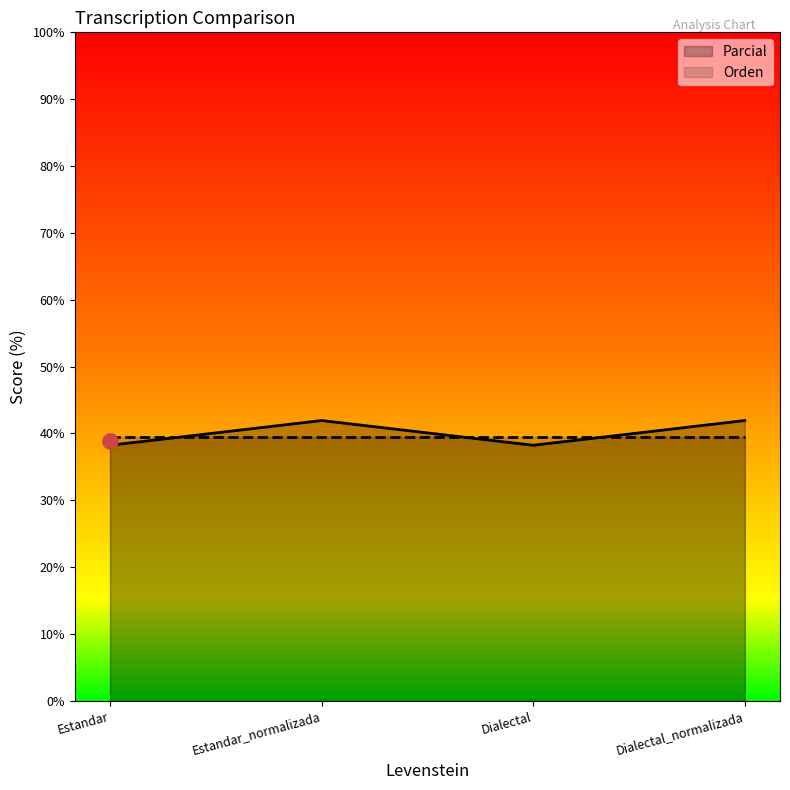

Approximately how many times larger is the value at Dialectal_normalizada compared to Estandar?

1.1